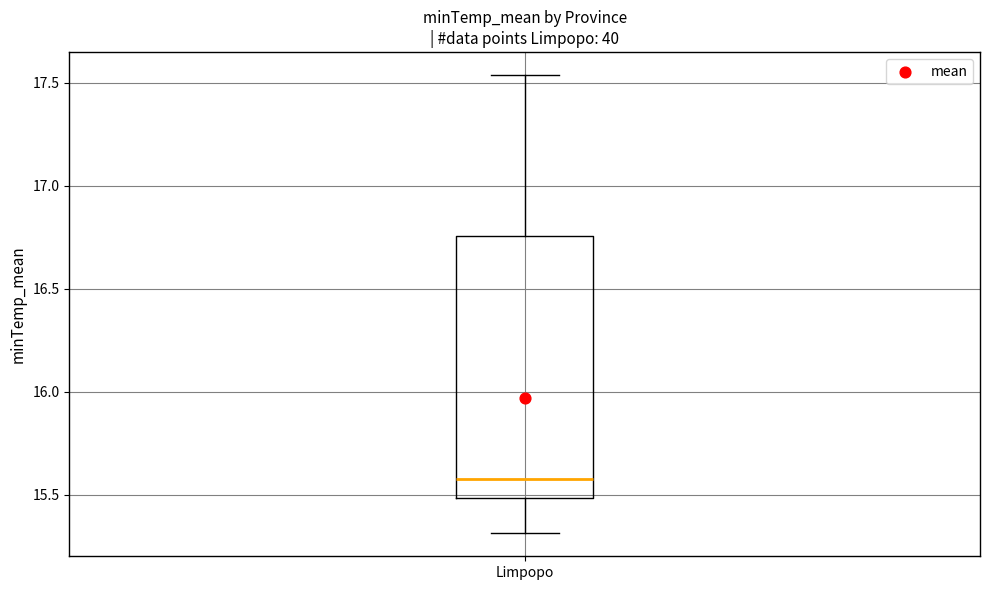

Read this box plot against the y-axis: the position of the median line, the range covered by the box, and the ends of both whiskers. The values are not printed on the chart, so give them approximately, as read against the axis.

median 15.60, box 15.50 to 16.75, whiskers 15.30 to 17.55